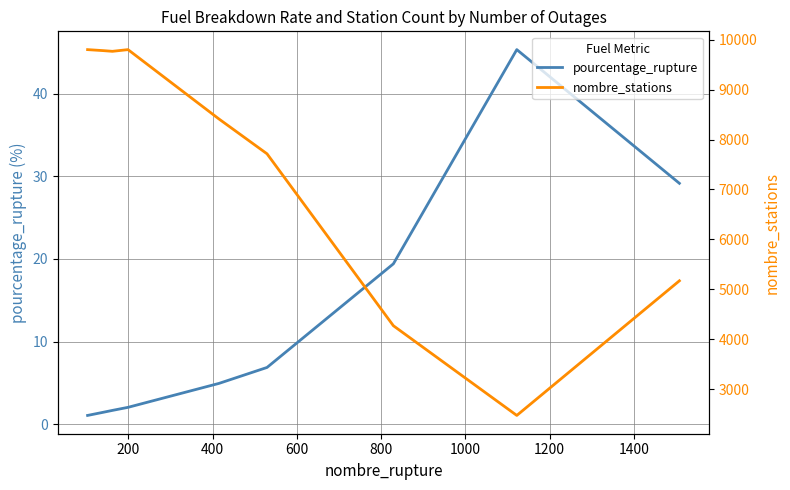

What are all the series names shown in the legend?

pourcentage_rupture, nombre_stations